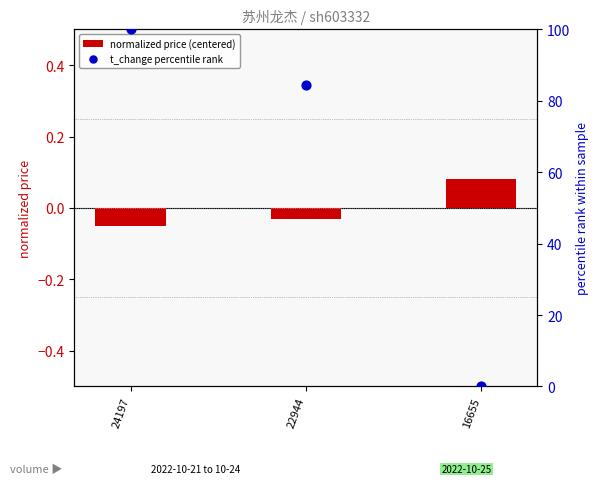

Which series has the largest total across all categories?

t_change percentile rank